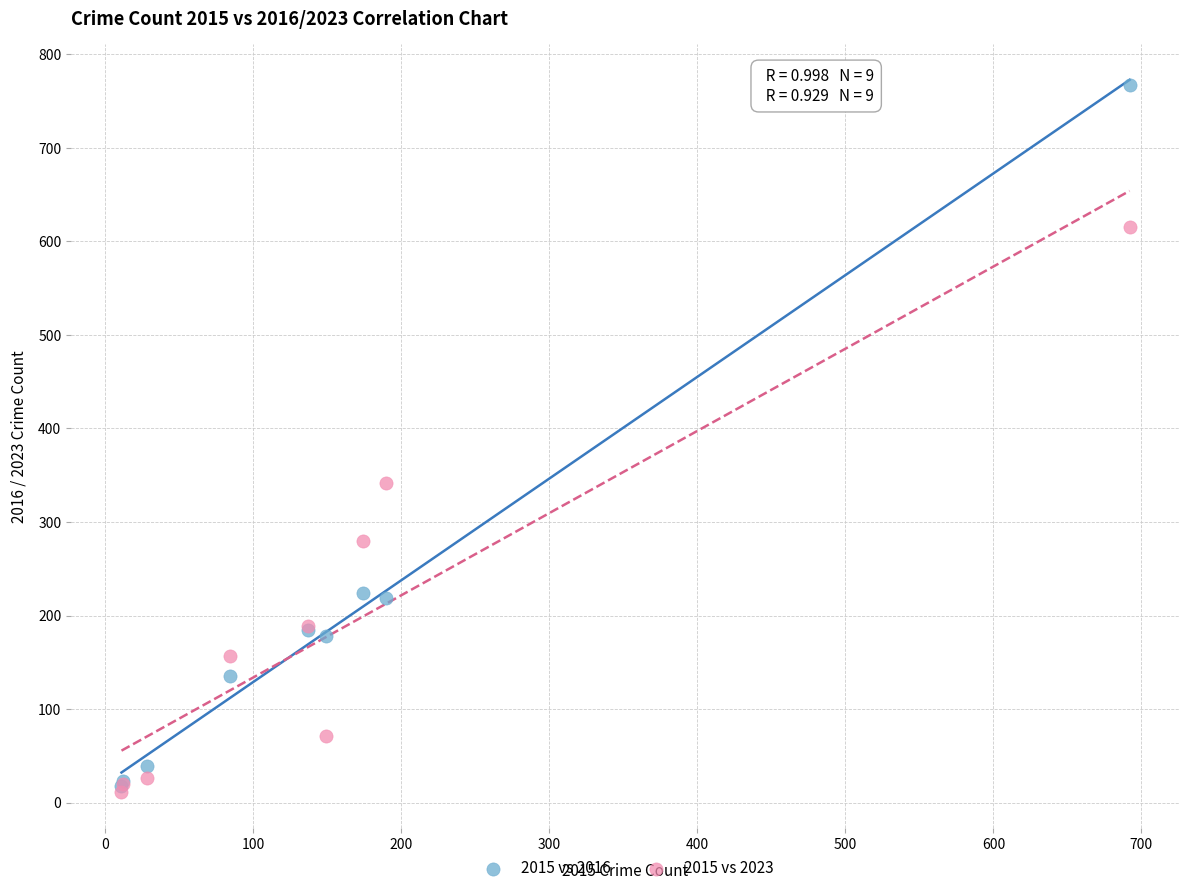

In the 2015 vs 2016 series, what Y value is closest to 392?

224